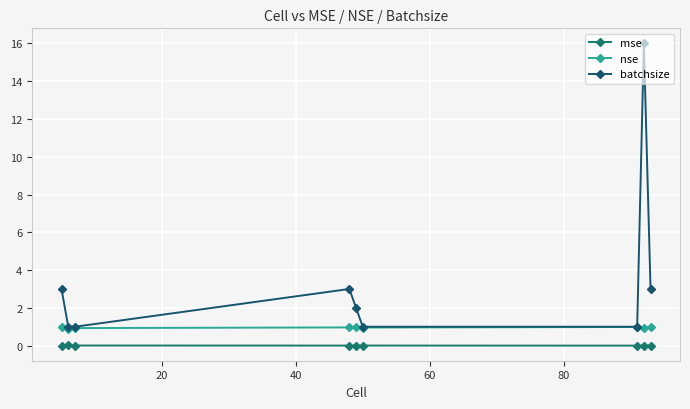

What is the difference between the second highest and second lowest values in the batchsize series?

2.0